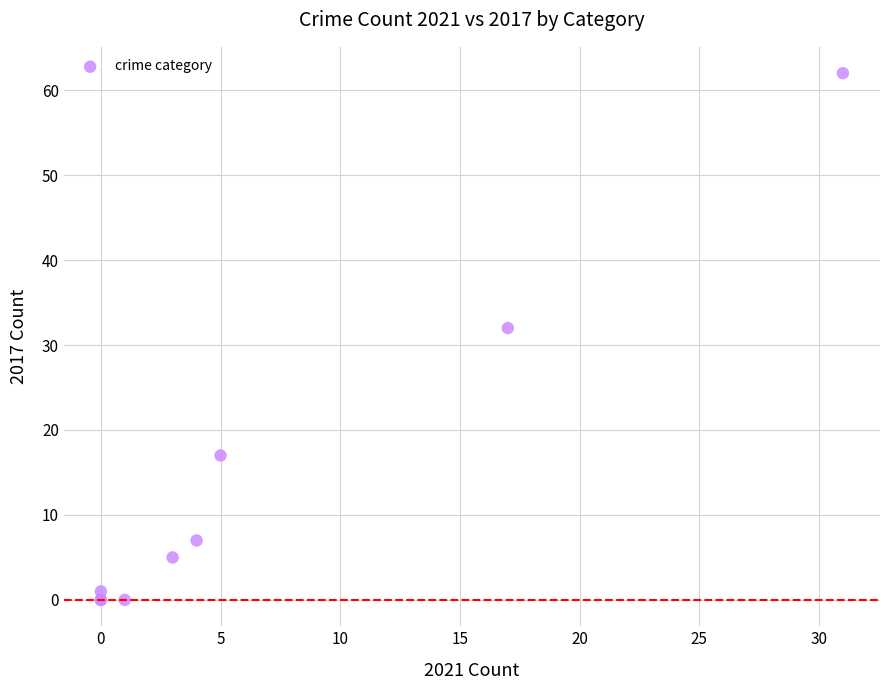

What Y value in the scatter plot is closest to 31?

32